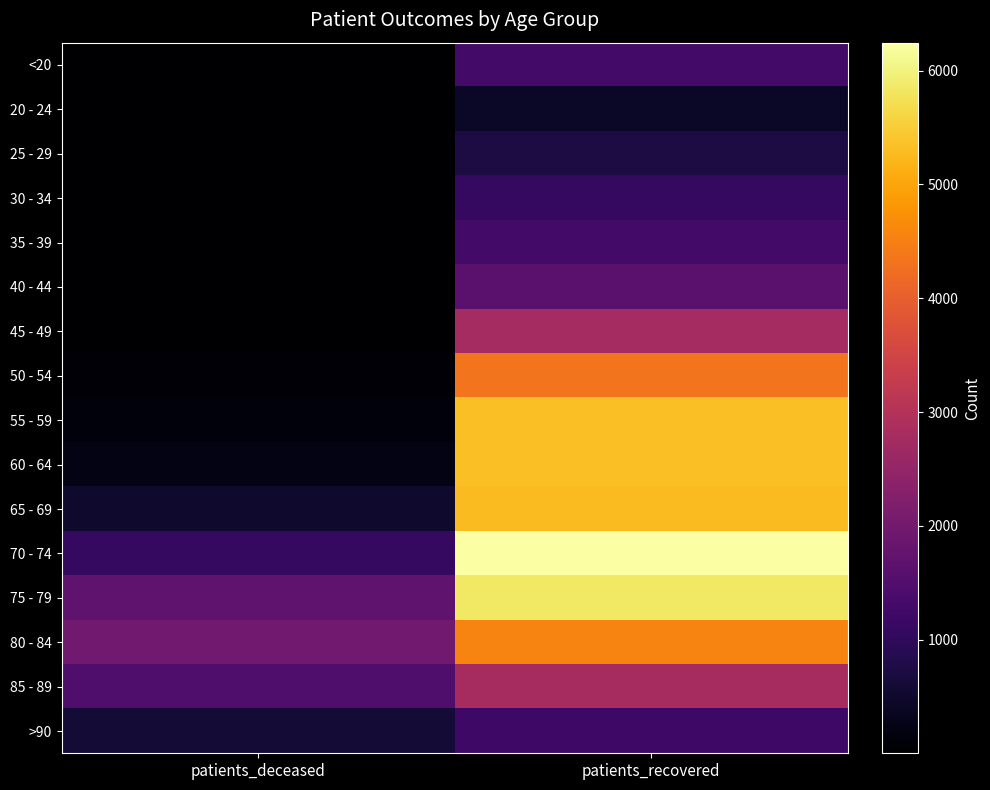

Reading left to right, what are all the values shown in this chart?

<20: patients_deceased=6	patients_recovered=1282
20 - 24: patients_deceased=3	patients_recovered=428
25 - 29: patients_deceased=2	patients_recovered=728
30 - 34: patients_deceased=10	patients_recovered=1083
35 - 39: patients_deceased=11	patients_recovered=1276
40 - 44: patients_deceased=12	patients_recovered=1626
45 - 49: patients_deceased=25	patients_recovered=2772
50 - 54: patients_deceased=73	patients_recovered=4339
55 - 59: patients_deceased=128	patients_recovered=5331
60 - 64: patients_deceased=240	patients_recovered=5337
65 - 69: patients_deceased=502	patients_recovered=5290
70 - 74: patients_deceased=1056	patients_recovered=6246
75 - 79: patients_deceased=1724	patients_recovered=5852
80 - 84: patients_deceased=1959	patients_recovered=4554
85 - 89: patients_deceased=1444	patients_recovered=2787
>90: patients_deceased=603	patients_recovered=1220